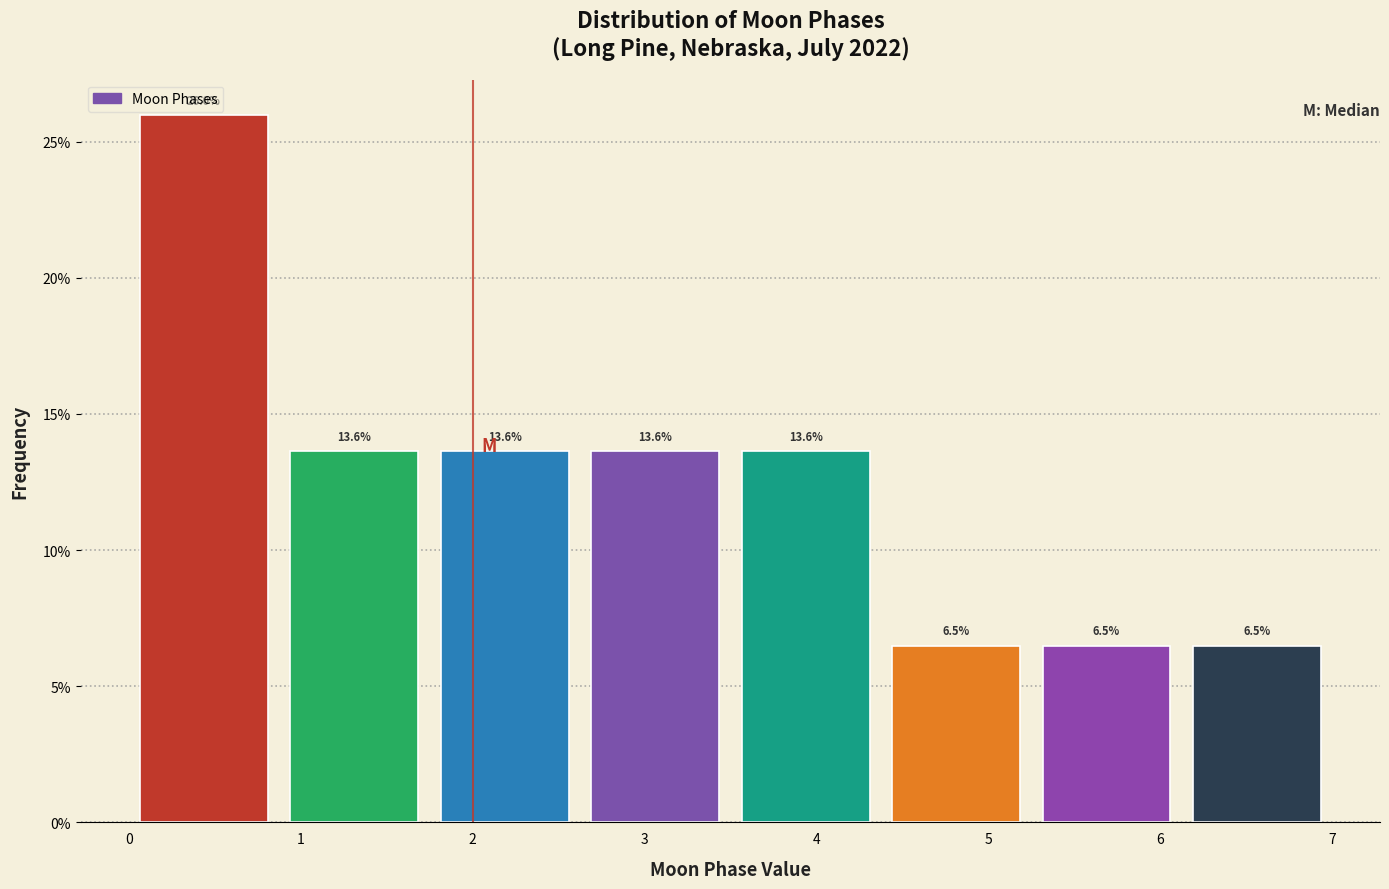

Over which range of the x-axis is the bar tallest?

0.0 to 0.9